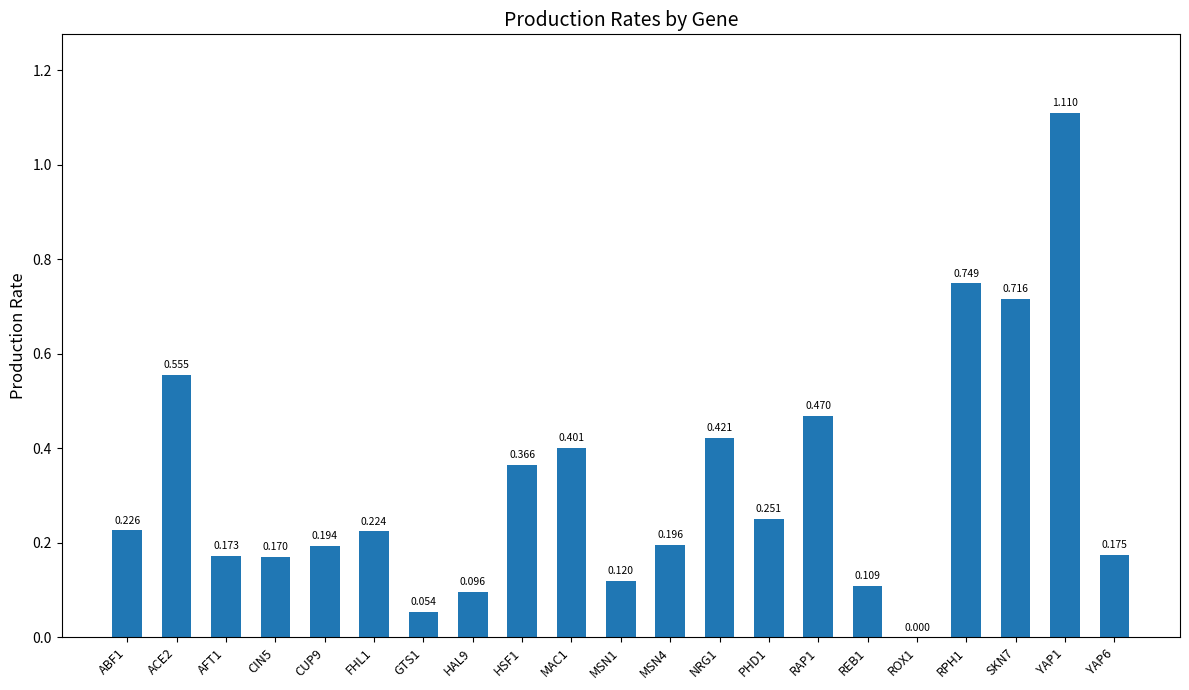

Reading left to right, list all the values displayed in this chart.

0.2	0.6	0.2	0.2	0.2	0.2	0.1	0.1	0.4	0.4	0.1	0.2	0.4	0.3	0.5	0.1	0.0	0.7	0.7	1.1	0.2